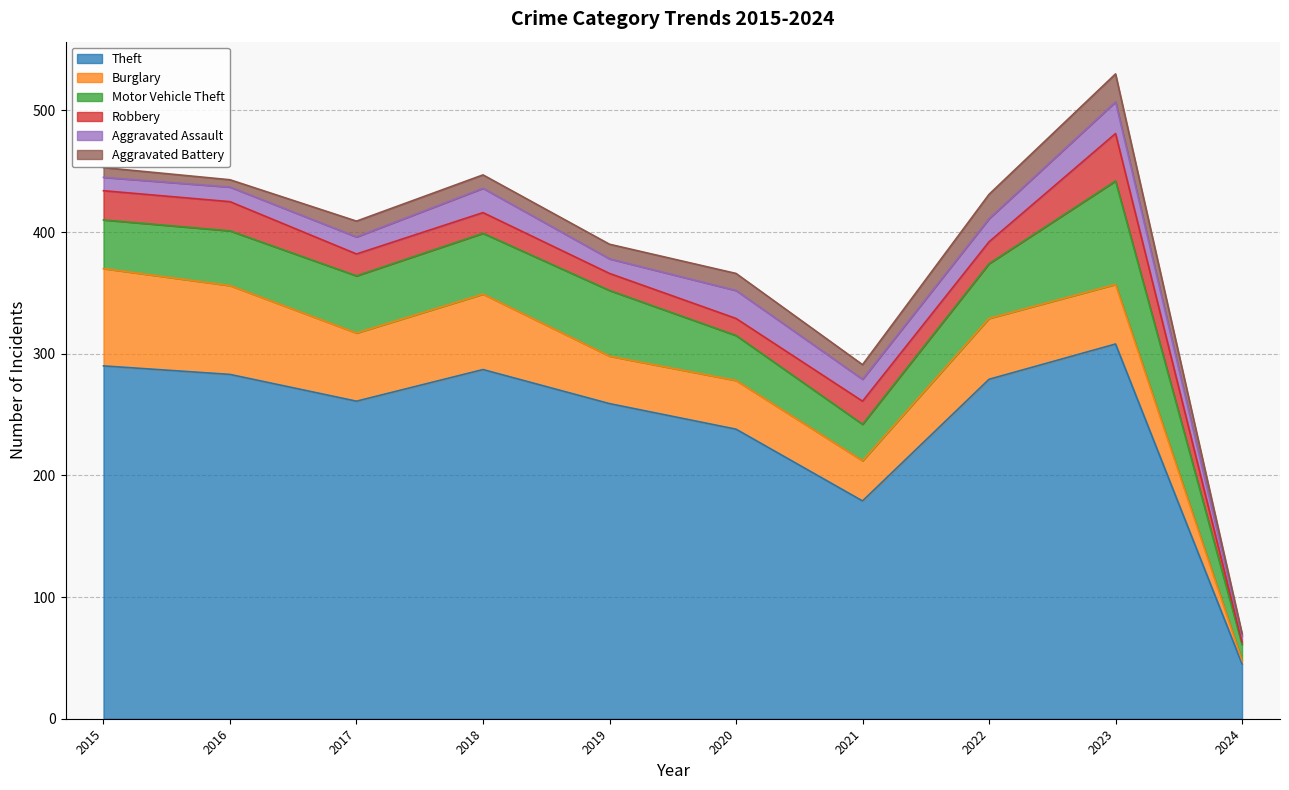

What are all the series names shown in the legend?

Theft, Burglary, Motor Vehicle Theft, Robbery, Aggravated Assault, Aggravated Battery